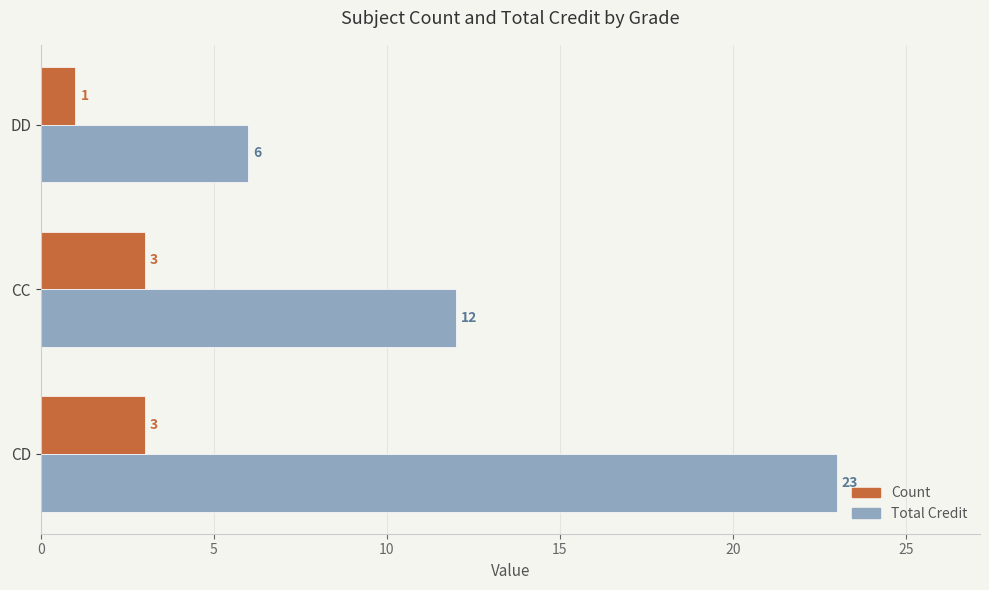

What is the sum of the Total Credit values at DD and CC?

18